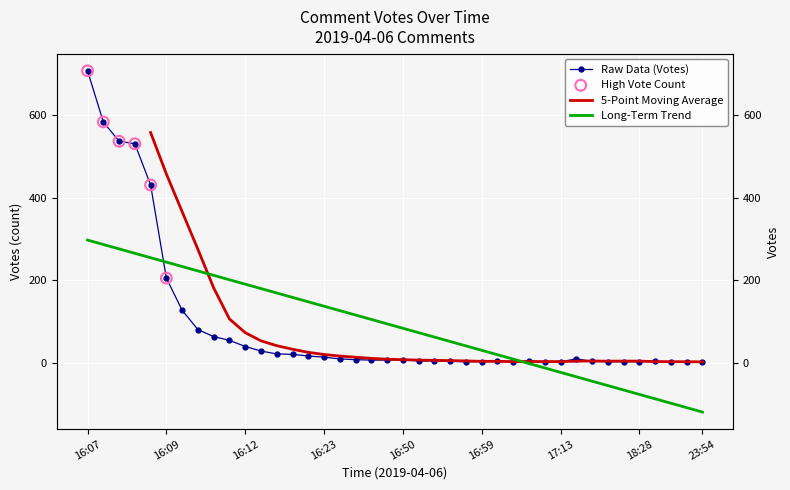

Between 16:10 and 23:54, which is larger?

16:10